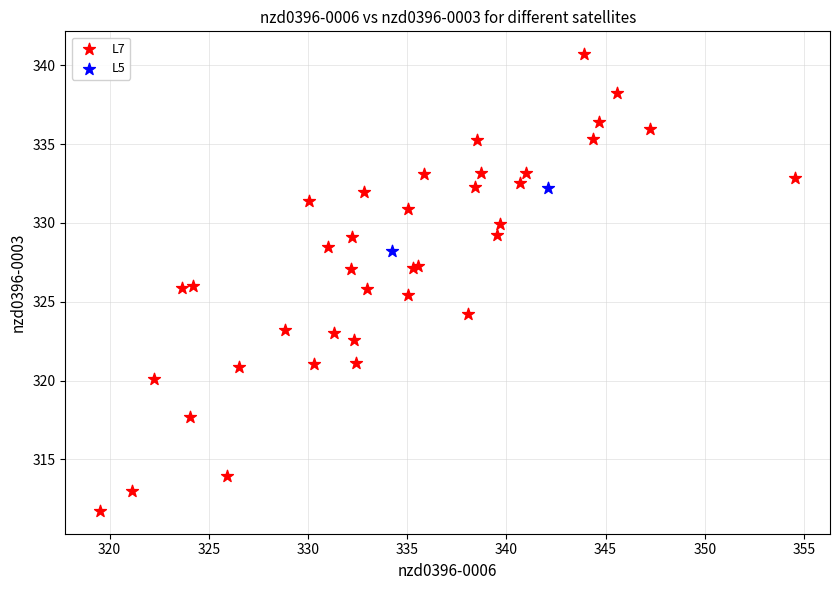

What are all the series names shown in the legend?

L7, L5